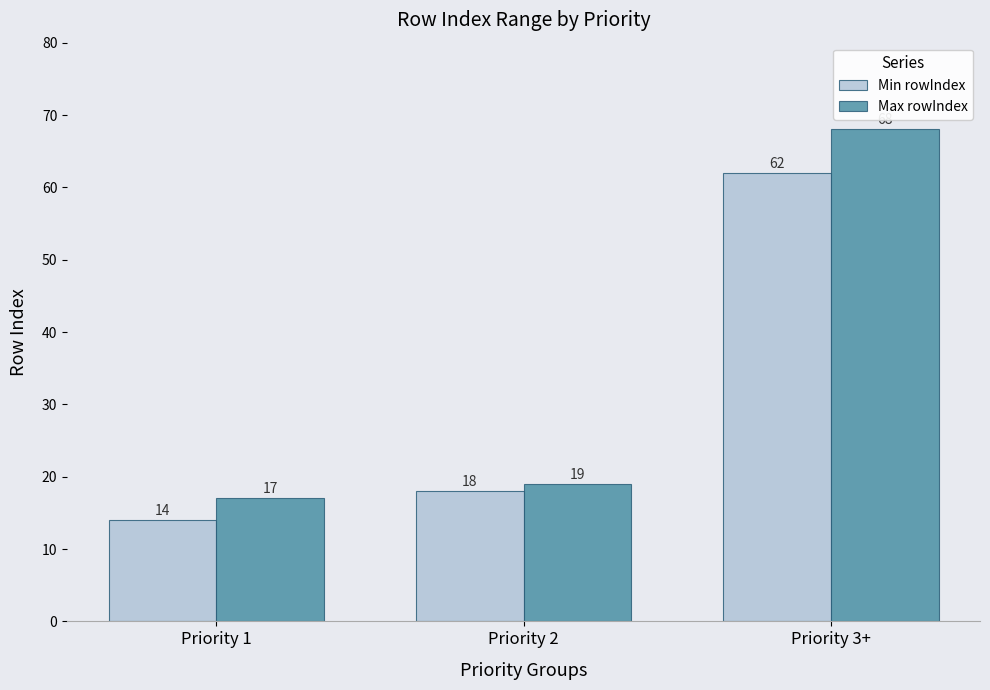

What is the difference between the Min rowIndex values at Priority 2 and Priority 1?

4